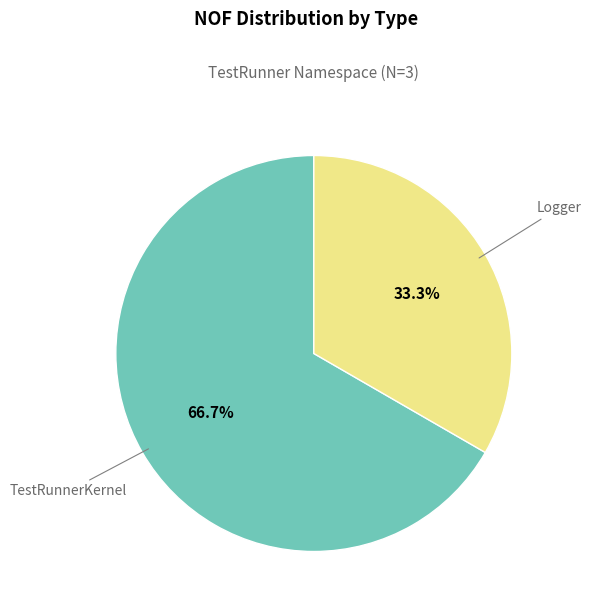

Is there a majority slice in this chart?

Yes